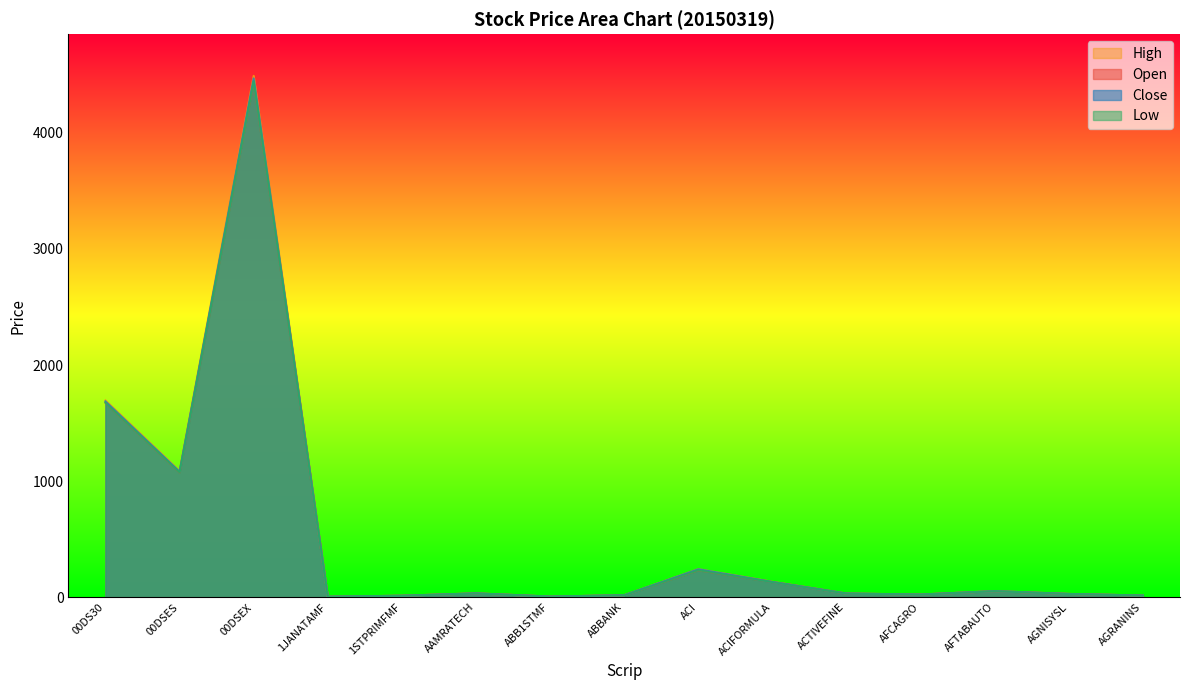

The value of High at ACI is 91.2. True or false?

False